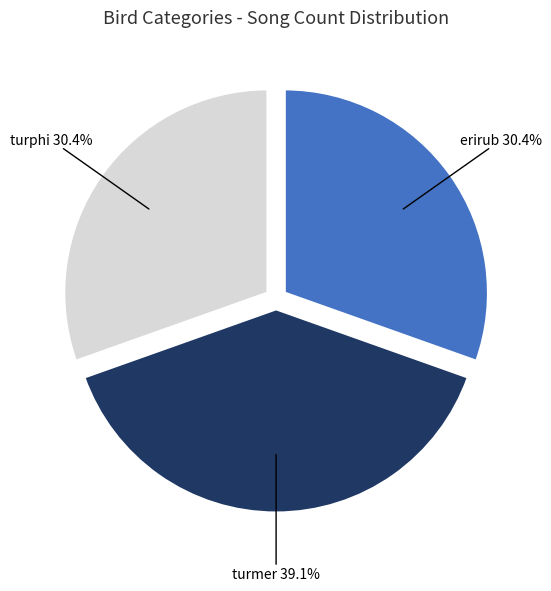

Is there any slice that represents more than half of the pie?

No